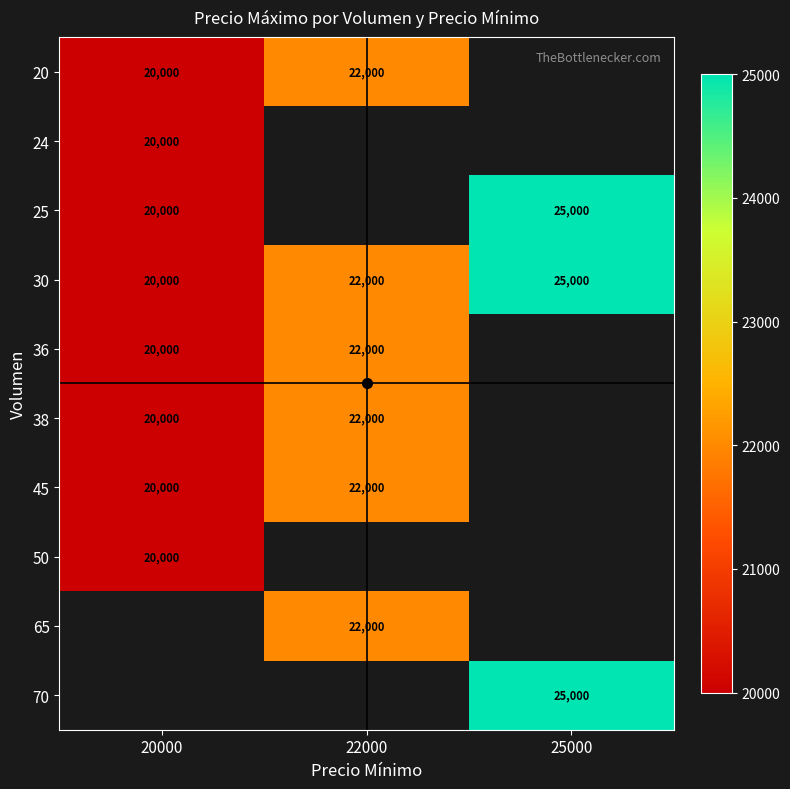

The 38 series shows 22000 at 22000. True or false?

True